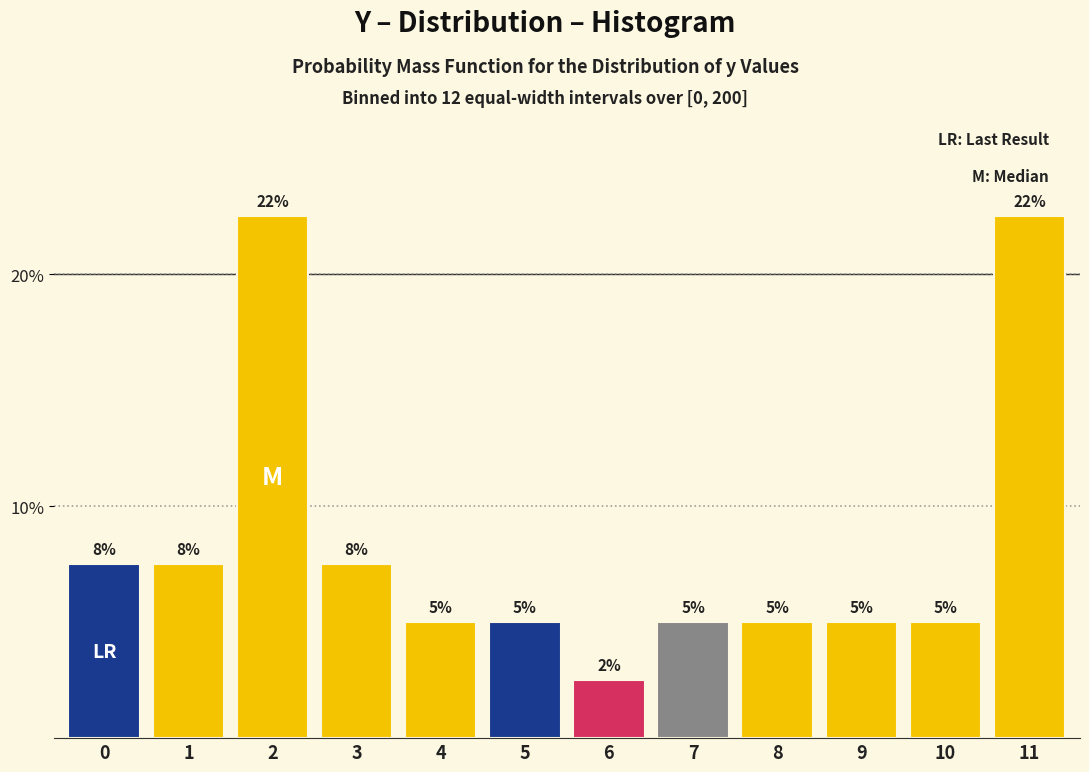

Read the value at 11.

22.5